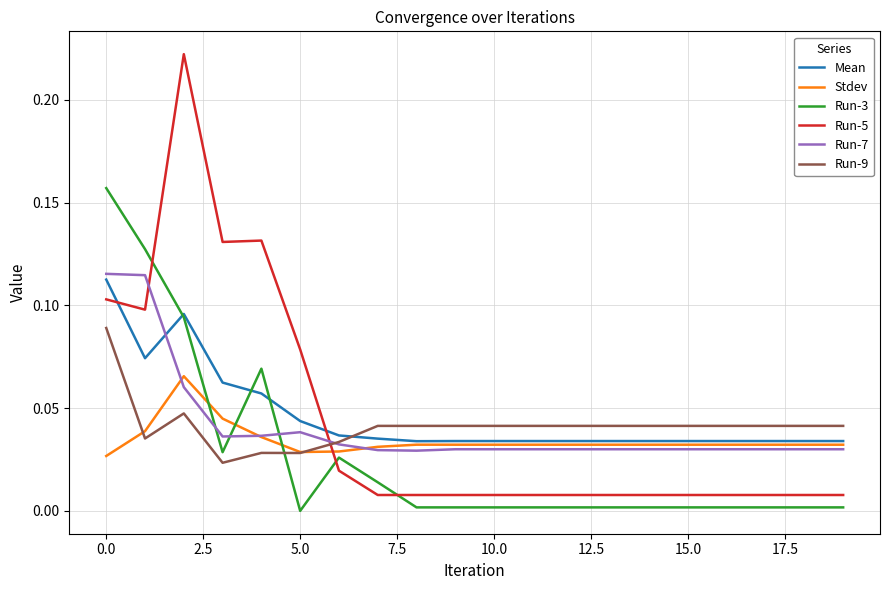

Which series has the widest spread of values?

Run-5